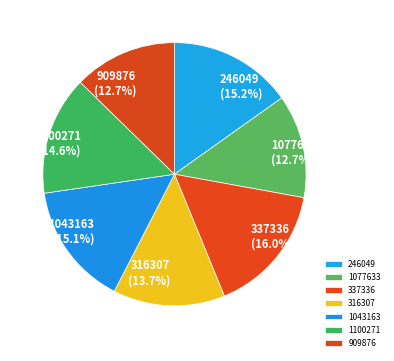

Count the number of slices in the pie.

7